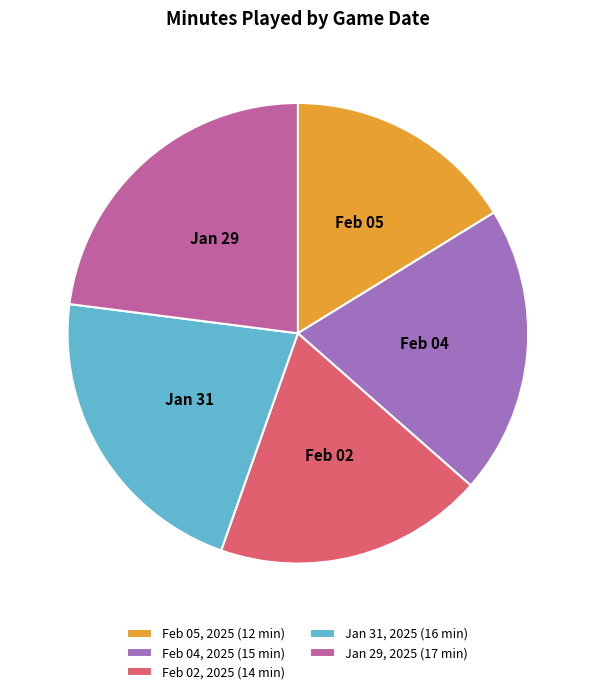

Between Feb 04, 2025 and Jan 29, 2025, which is larger?

Jan 29, 2025